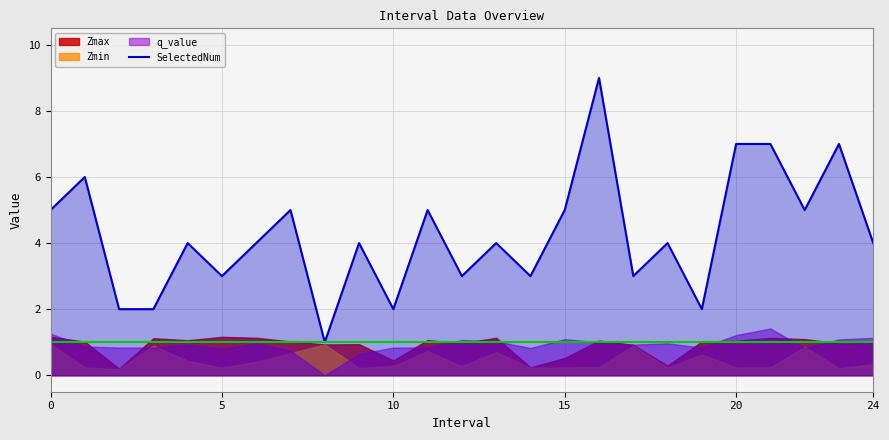

The value of SelectedNum at 0 is 5. True or false?

True